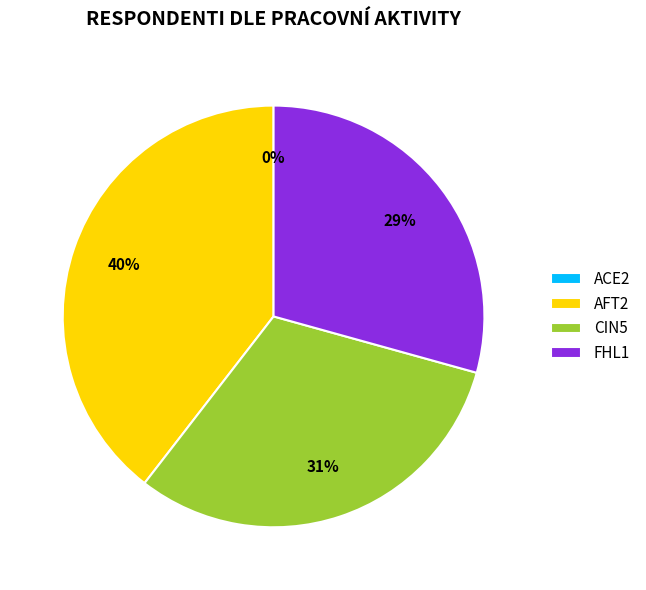

What is the largest slice in the pie chart?

AFT2